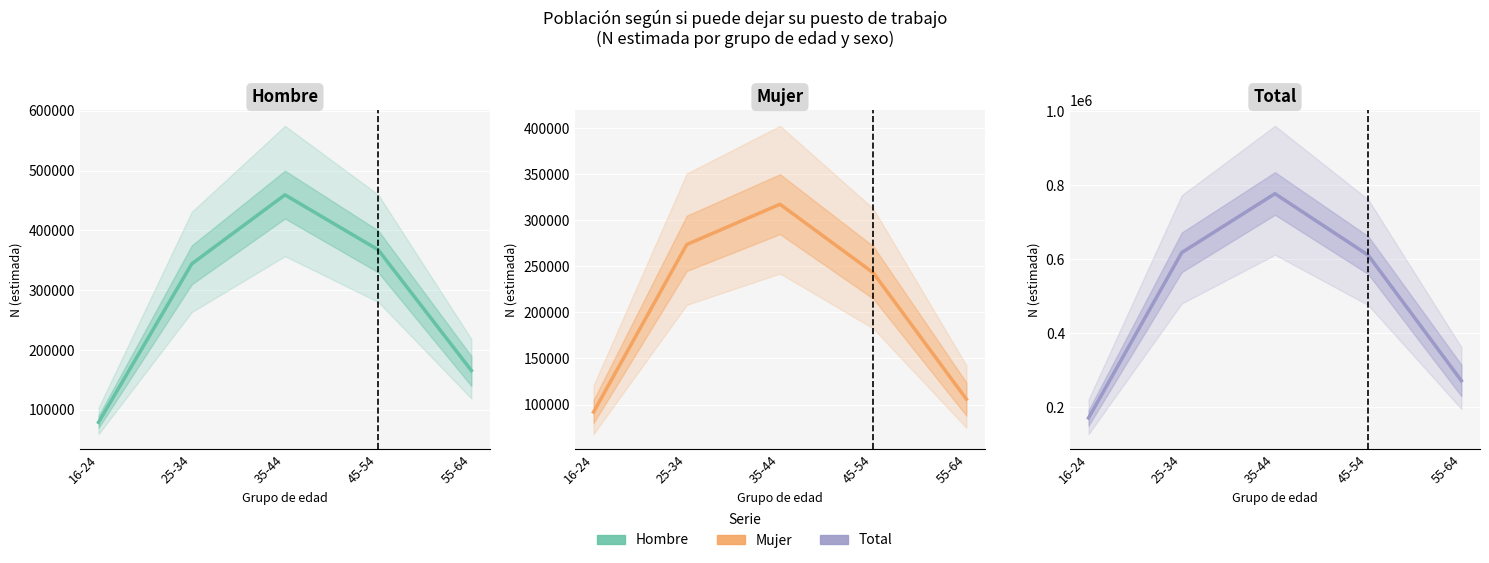

What is the total value across all series at 55-64?

543210